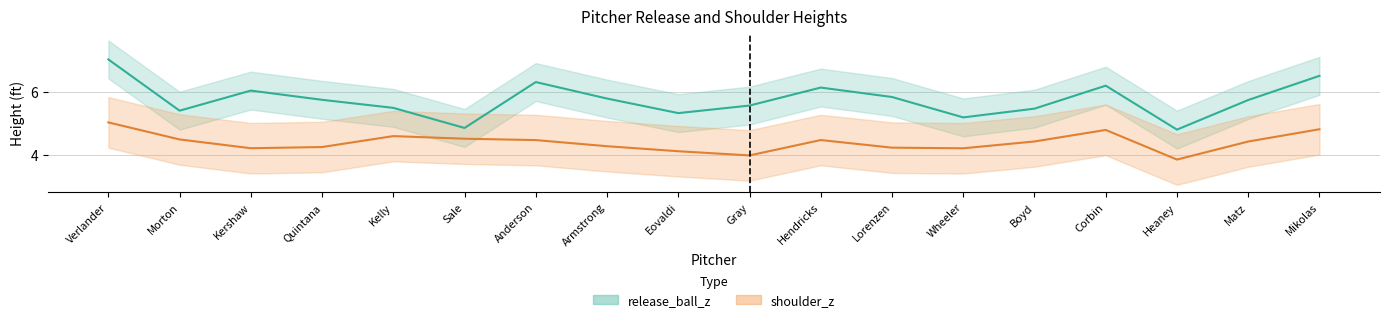

Reading left to right, transcribe all the data shown in this chart.

release_ball_z: Verlander=7.0	Morton=5.4	Kershaw=6.0	Quintana=5.7	Kelly=5.5	Sale=4.8	Anderson=6.3	Armstrong=5.8	Eovaldi=5.3	Gray=5.6	Hendricks=6.1	Lorenzen=5.8	Wheeler=5.2	Boyd=5.5	Corbin=6.2	Heaney=4.8	Matz=5.7	Mikolas=6.5
shoulder_z: Verlander=5.0	Morton=4.5	Kershaw=4.2	Quintana=4.2	Kelly=4.6	Sale=4.5	Anderson=4.5	Armstrong=4.3	Eovaldi=4.1	Gray=4.0	Hendricks=4.5	Lorenzen=4.2	Wheeler=4.2	Boyd=4.4	Corbin=4.8	Heaney=3.8	Matz=4.4	Mikolas=4.8